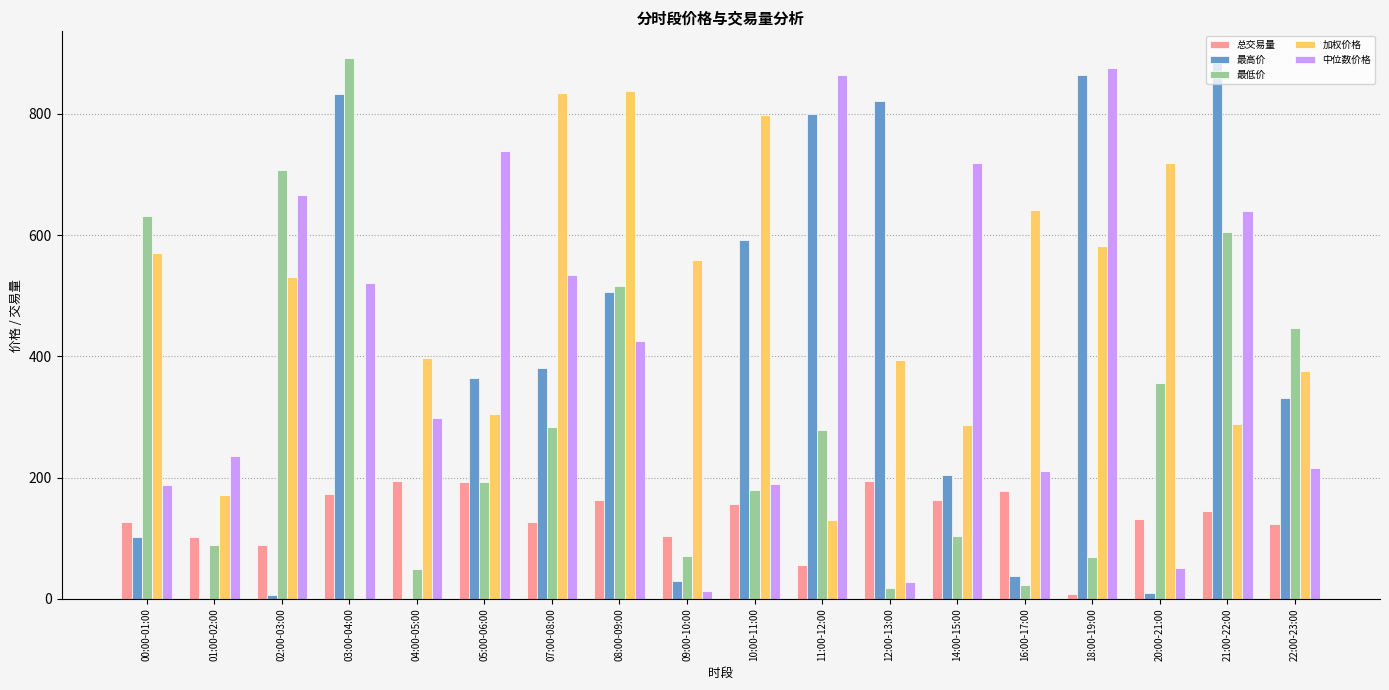

The 最低价 series shows 278.1 at 11:00-12:00. True or false?

True